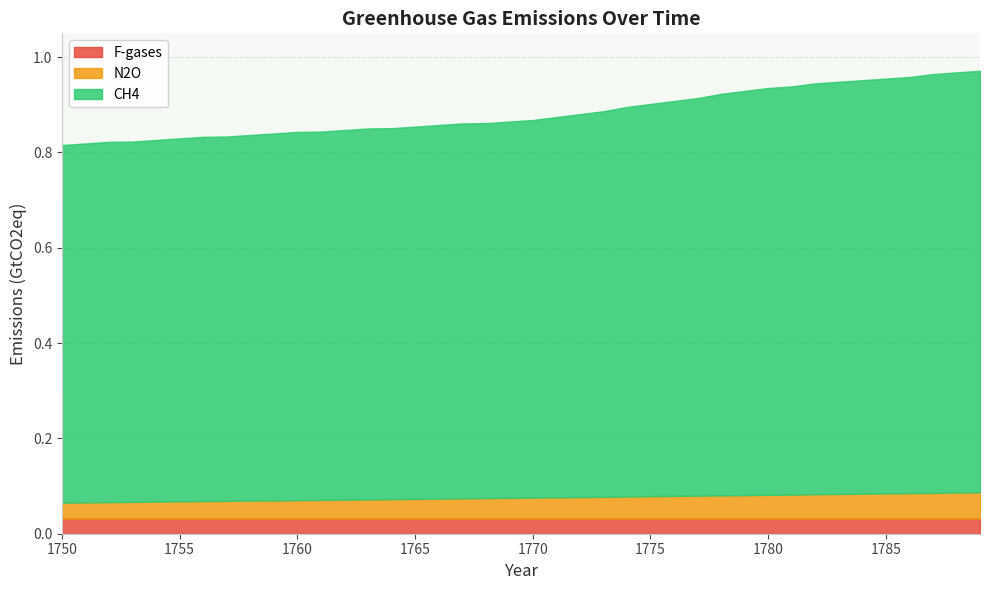

True or false: N2O and F-gases cross at least once.

False